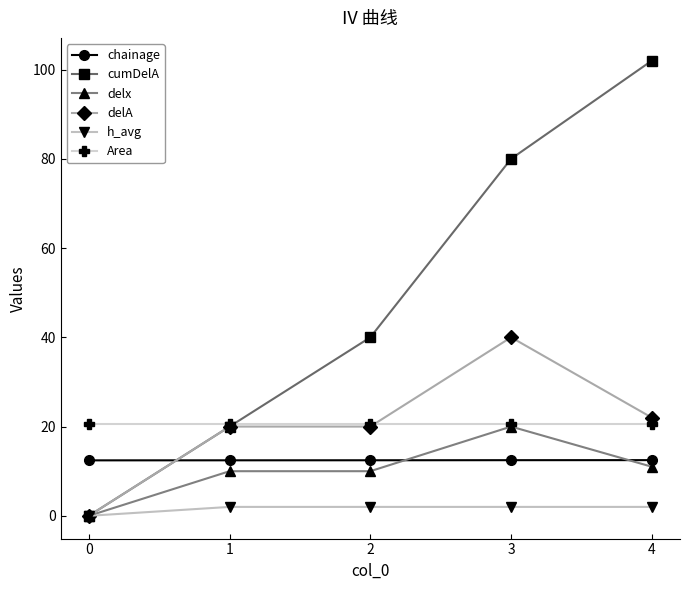

What is the average value of the Area series?

20.6